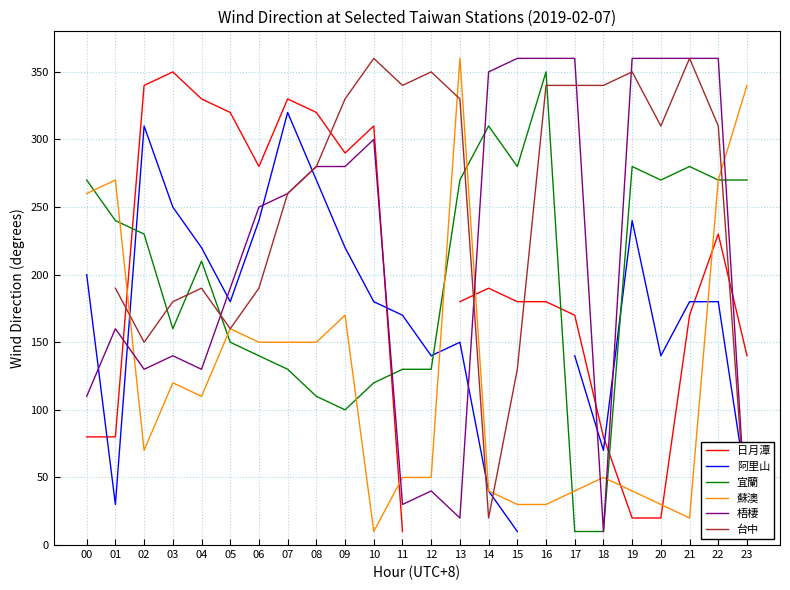

What is the highest value of the 蘇澳 series?

360